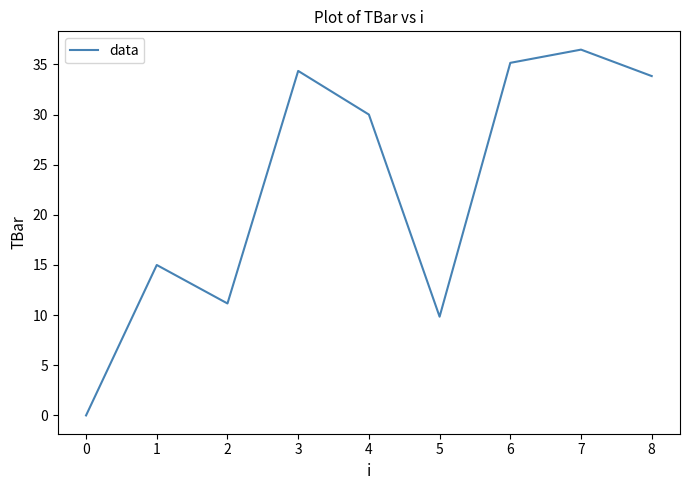

What is the difference between the maximum and minimum values?

36.5